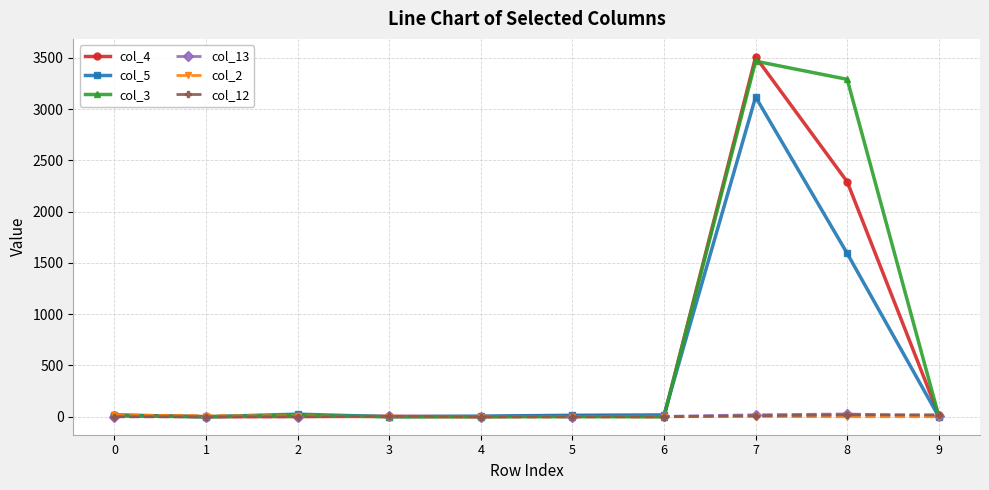

Which series ends up on top after the final intersection of col_4 and col_12?

col_12